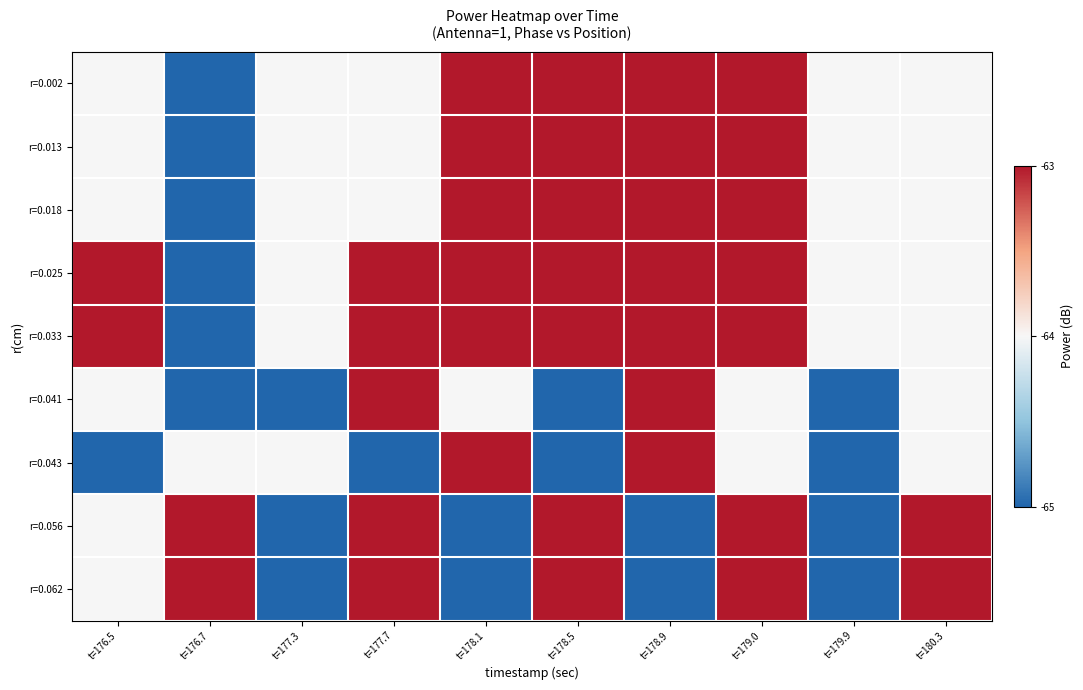

Reading left to right, transcribe all the data shown in this chart.

r=0.002: t=176.5=-64	t=176.7=-65	t=177.3=-64	t=177.7=-64	t=178.1=-63	t=178.5=-63	t=178.9=-63	t=179.0=-63	t=179.9=-64	t=180.3=-64
r=0.013: t=176.5=-64	t=176.7=-65	t=177.3=-64	t=177.7=-64	t=178.1=-63	t=178.5=-63	t=178.9=-63	t=179.0=-63	t=179.9=-64	t=180.3=-64
r=0.018: t=176.5=-64	t=176.7=-65	t=177.3=-64	t=177.7=-64	t=178.1=-63	t=178.5=-63	t=178.9=-63	t=179.0=-63	t=179.9=-64	t=180.3=-64
r=0.025: t=176.5=-63	t=176.7=-65	t=177.3=-64	t=177.7=-63	t=178.1=-63	t=178.5=-63	t=178.9=-63	t=179.0=-63	t=179.9=-64	t=180.3=-64
r=0.033: t=176.5=-63	t=176.7=-65	t=177.3=-64	t=177.7=-63	t=178.1=-63	t=178.5=-63	t=178.9=-63	t=179.0=-63	t=179.9=-64	t=180.3=-64
r=0.041: t=176.5=-64	t=176.7=-65	t=177.3=-65	t=177.7=-63	t=178.1=-64	t=178.5=-65	t=178.9=-63	t=179.0=-64	t=179.9=-65	t=180.3=-64
r=0.043: t=176.5=-65	t=176.7=-64	t=177.3=-64	t=177.7=-65	t=178.1=-63	t=178.5=-65	t=178.9=-63	t=179.0=-64	t=179.9=-65	t=180.3=-64
r=0.056: t=176.5=-64	t=176.7=-63	t=177.3=-65	t=177.7=-63	t=178.1=-65	t=178.5=-63	t=178.9=-65	t=179.0=-63	t=179.9=-65	t=180.3=-63
r=0.062: t=176.5=-64	t=176.7=-63	t=177.3=-65	t=177.7=-63	t=178.1=-65	t=178.5=-63	t=178.9=-65	t=179.0=-63	t=179.9=-65	t=180.3=-63